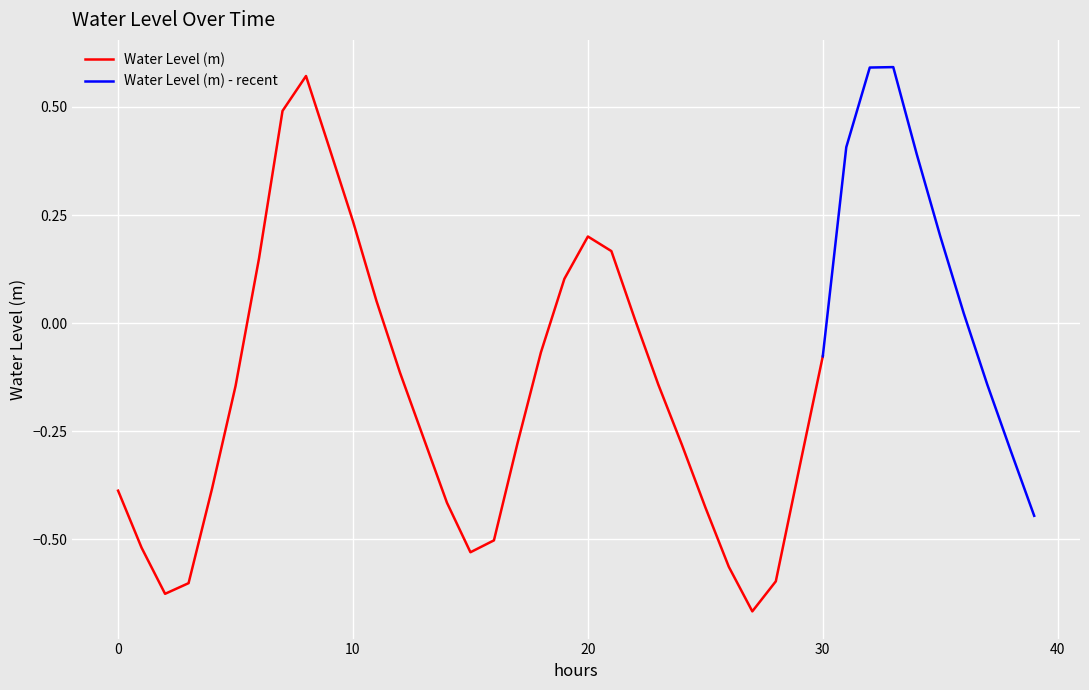

Reading right to left, extract all data points from this chart.

-0.4	-0.3	-0.1	0.0	0.2	0.4	0.6	0.6	0.4	-0.1	-0.3	-0.6	-0.7	-0.6	-0.4	-0.3	-0.1	0.0	0.2	0.2	0.1	-0.1	-0.3	-0.5	-0.5	-0.4	-0.3	-0.1	0.1	0.2	0.4	0.6	0.5	0.2	-0.1	-0.4	-0.6	-0.6	-0.5	-0.4